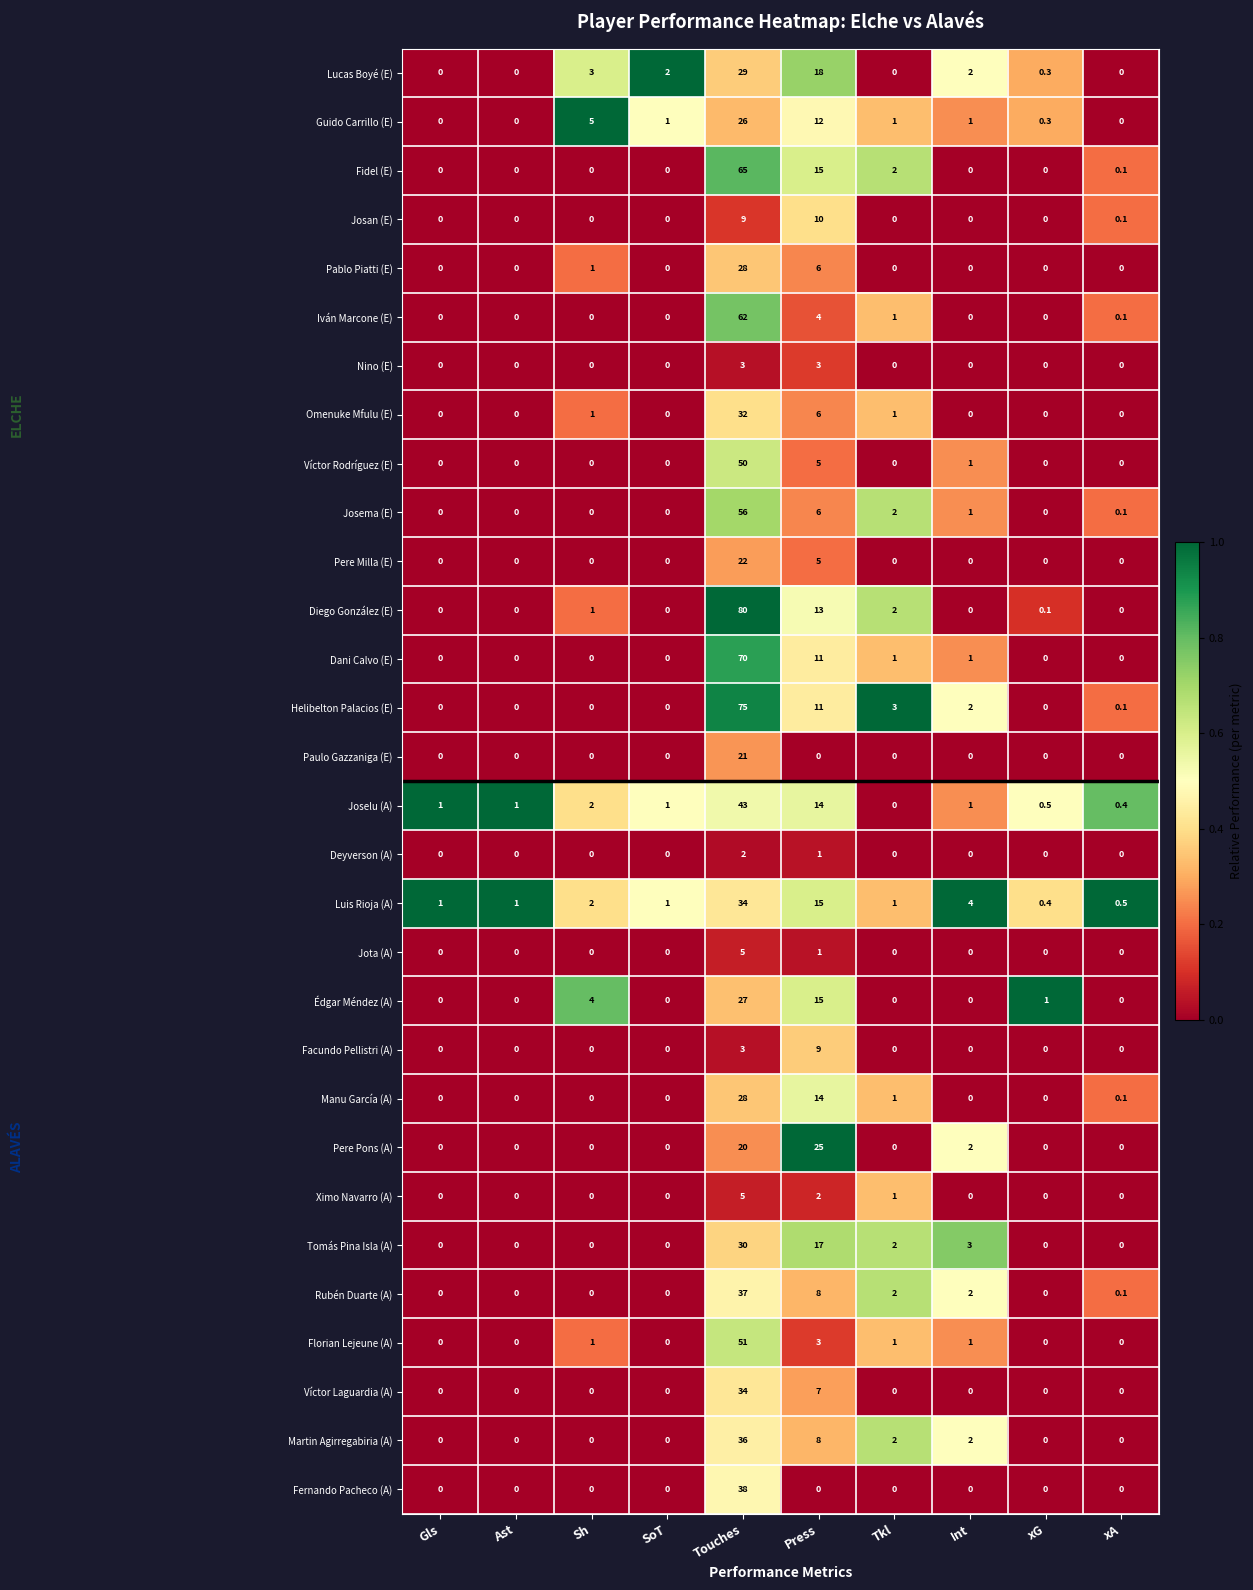

Which category has the highest value in the Manu García (A) series?

Touches